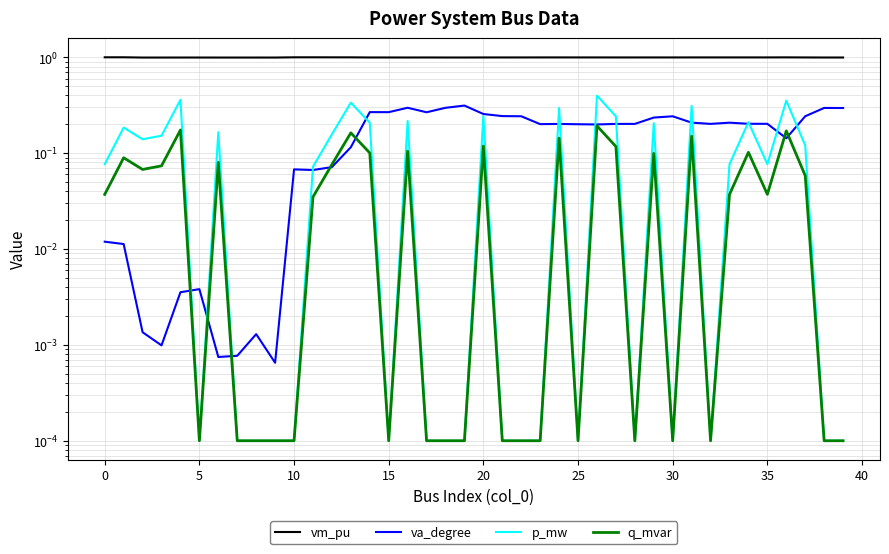

At which label does va_degree reach its peak?

19